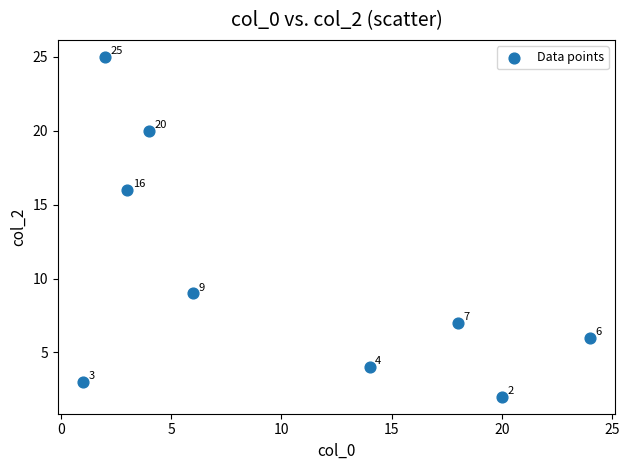

What is the range of Y values (max minus min)?

23